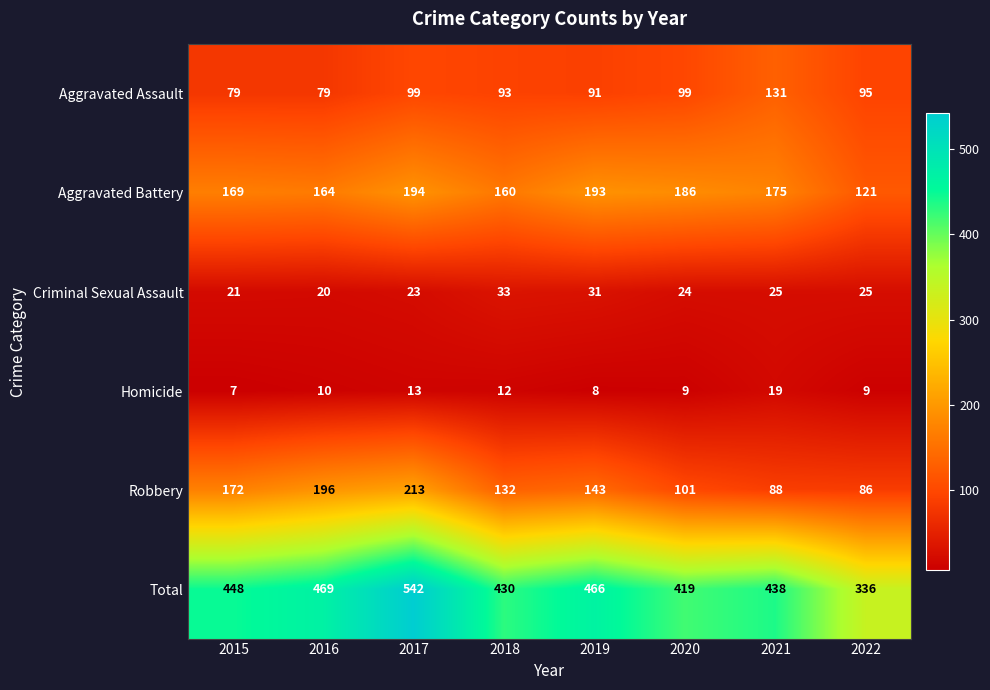

At which category is the sum across all series the highest?

2017